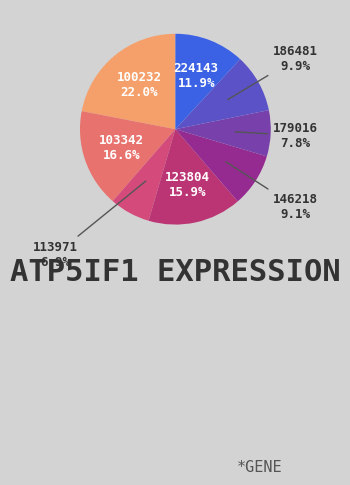

What is the smallest slice in the pie chart?

113971